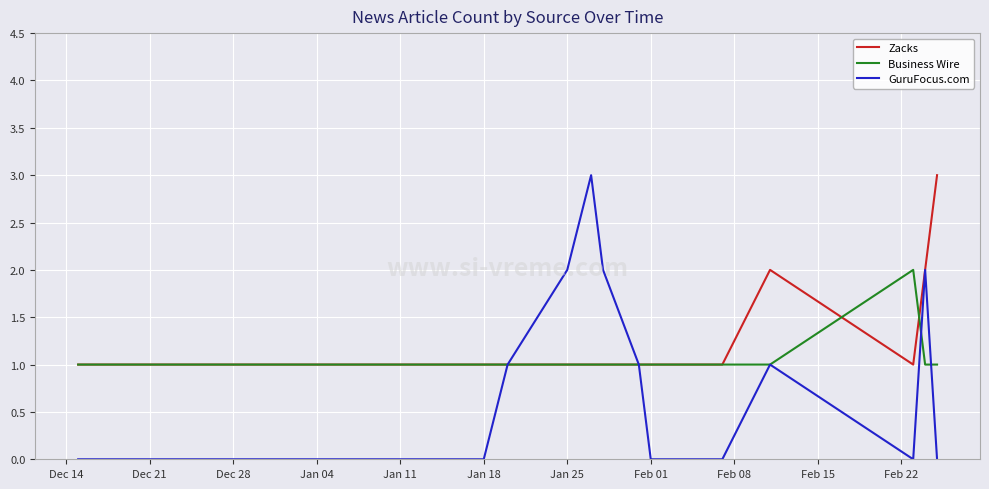

What is the greatest value displayed?

3